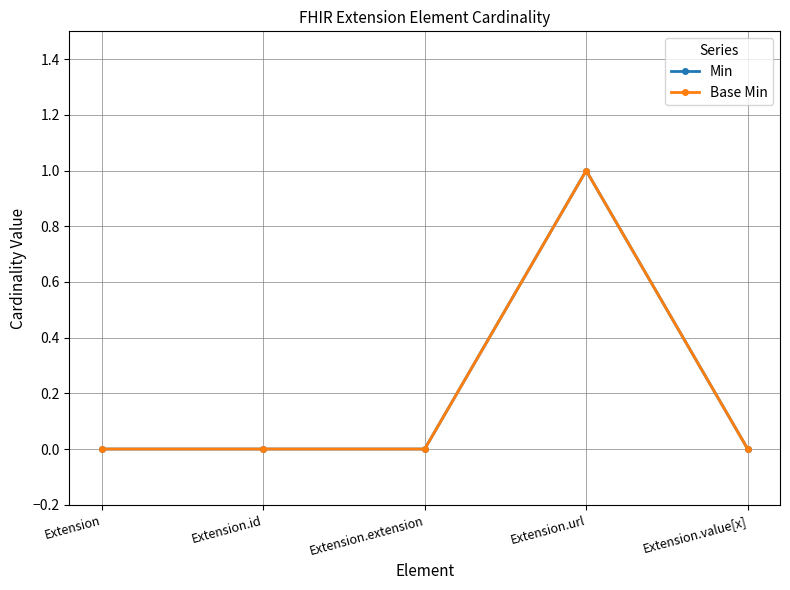

Does the chart have visible grid lines?

Yes